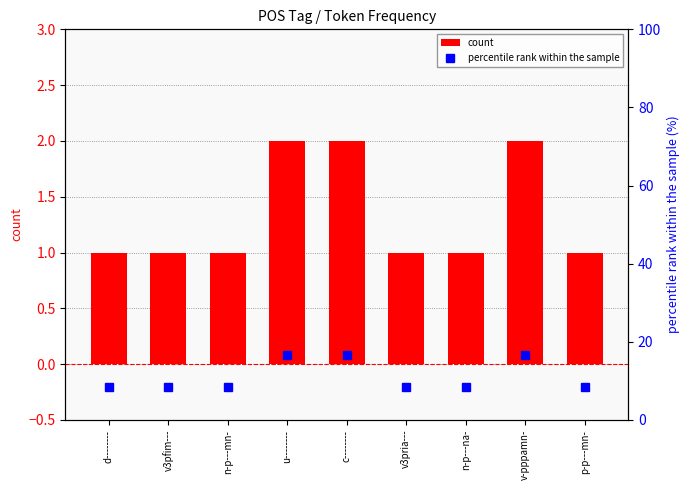

Where is count nearest to the value 1?

d--------